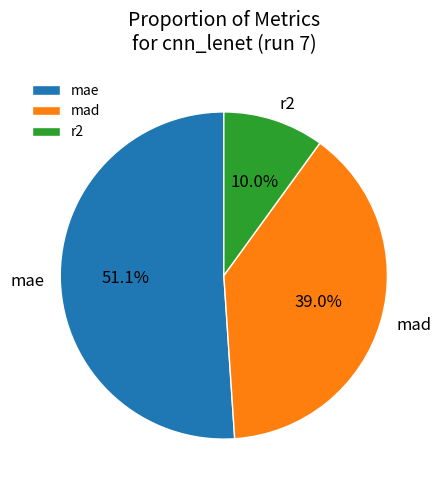

Count the number of slices in the pie.

3